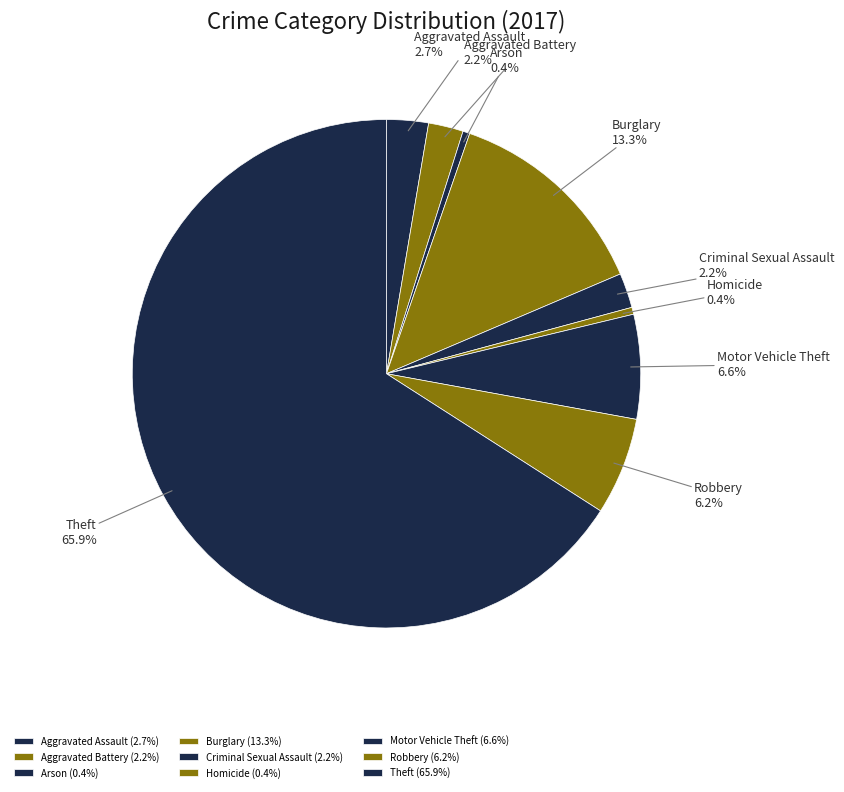

Which category accounts for the majority?

Theft